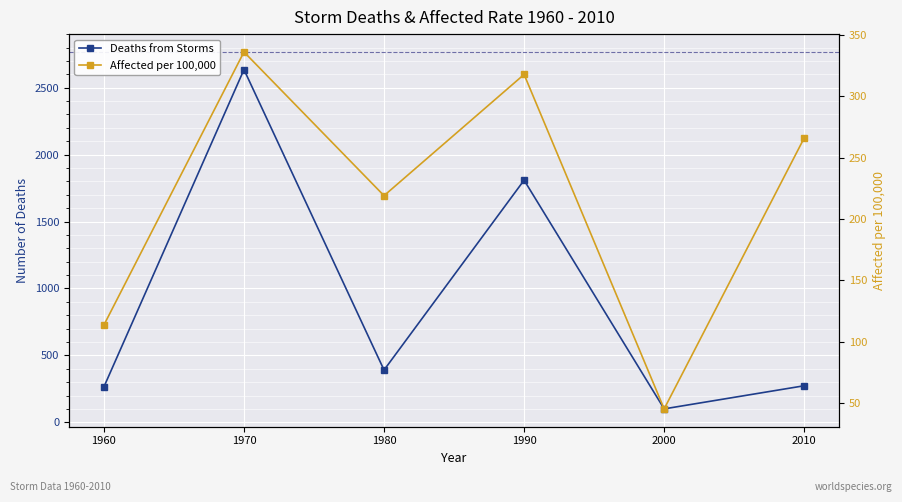

The value of Number of people affected by storms per 100,000 at 2010 is 266.2. True or false?

True